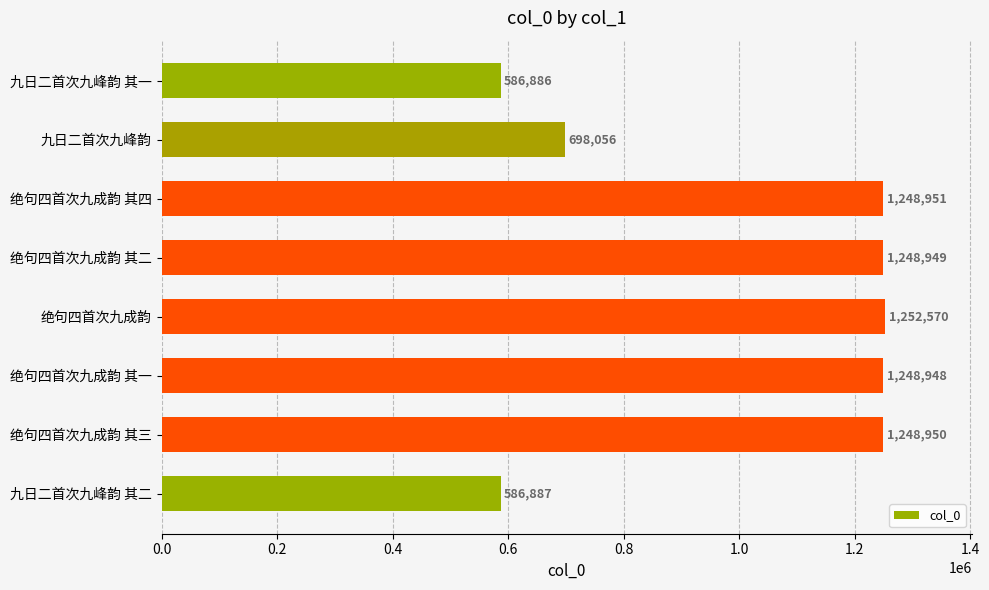

Reading bottom to top, transcribe all the data shown in this chart.

586887	1248950	1248948	1252570	1248949	1248951	698056	586886